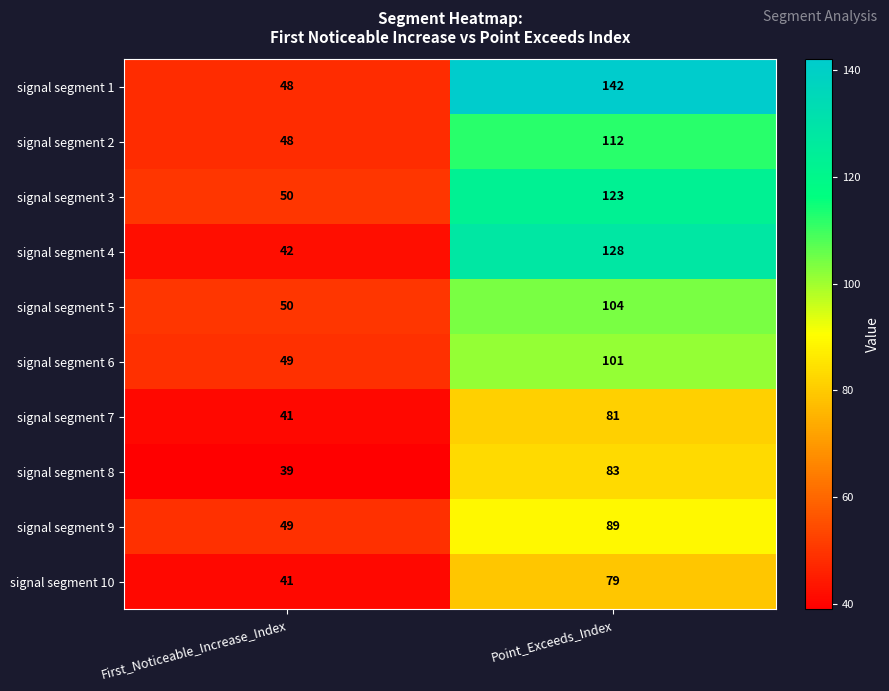

At which label is signal segment 5 closest to 77?

First_Noticeable_Increase_Index